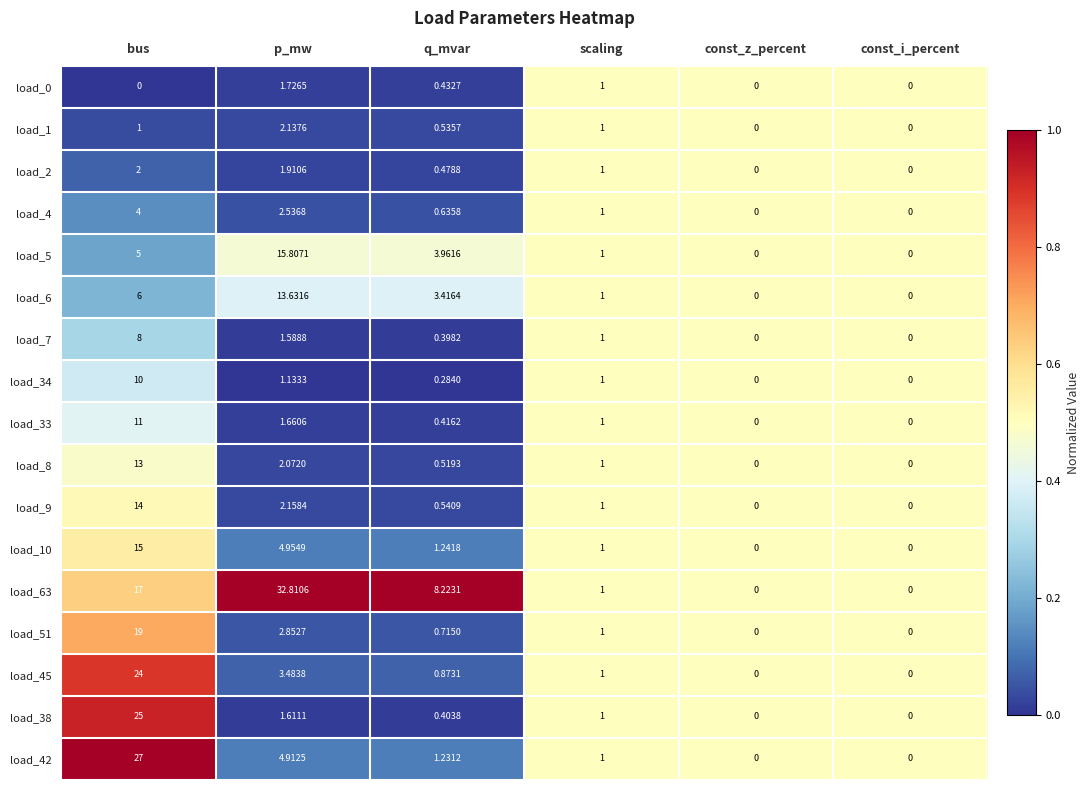

How many distinct data groups are displayed?

17